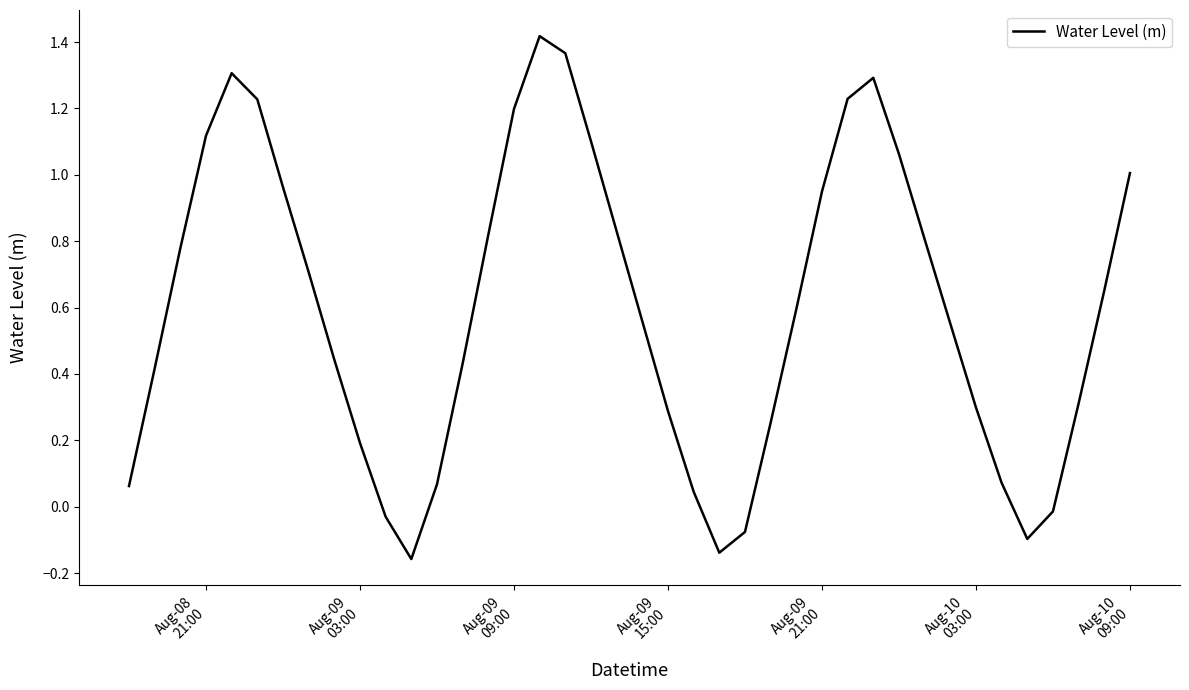

What is the difference between the maximum and minimum values?

1.6